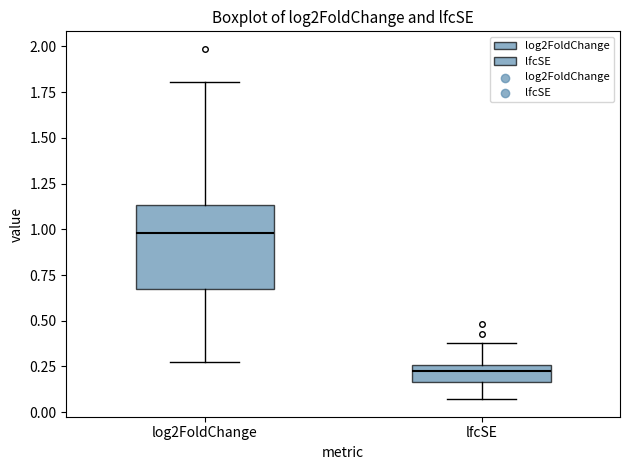

Which box is the tallest, from its lower edge to its upper edge?

log2FoldChange